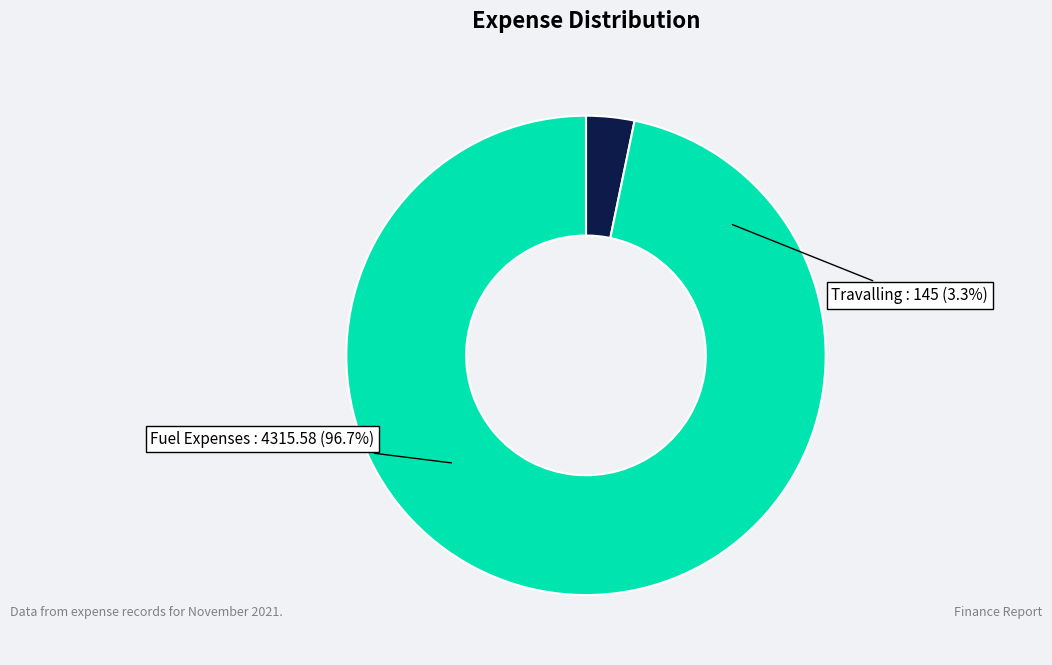

How many segments does this pie chart have?

2